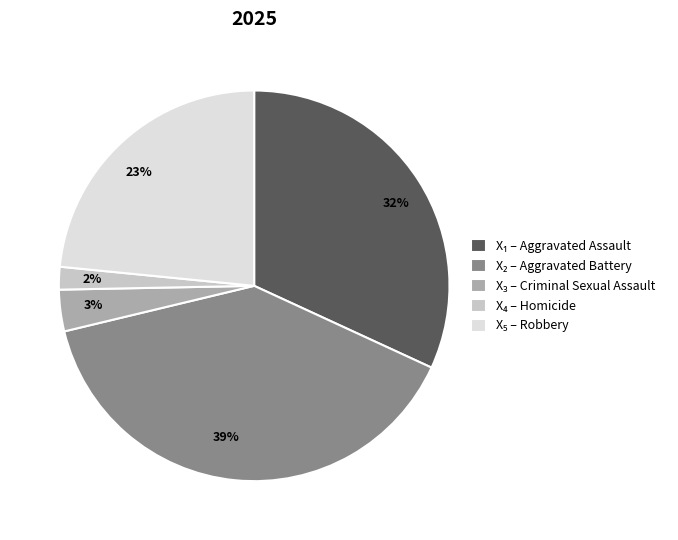

The 2% slice represents 2% of the pie. True or false?

True